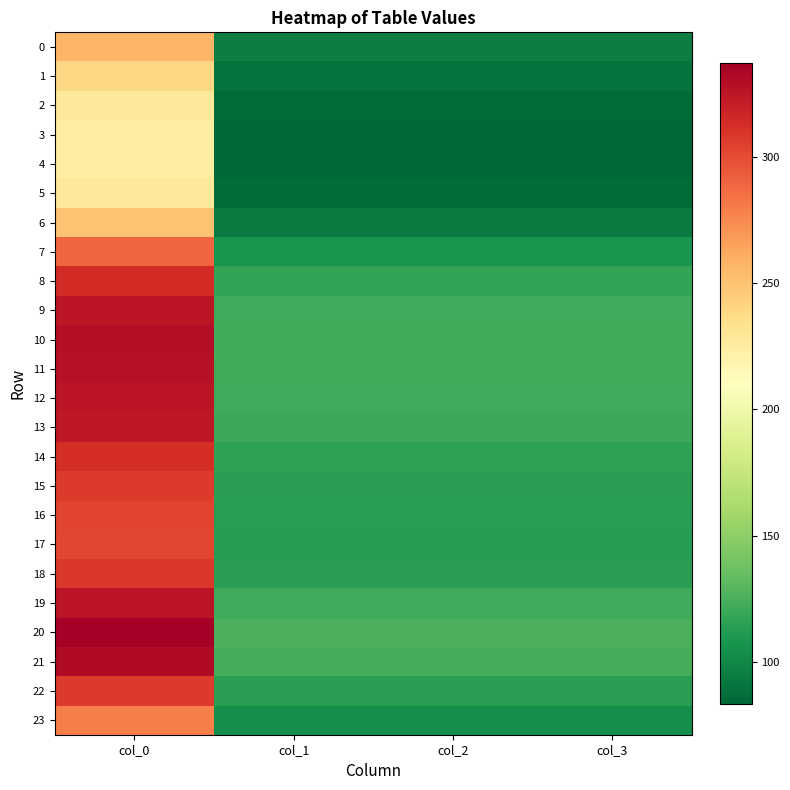

Which series has the largest range (max minus min)?

20